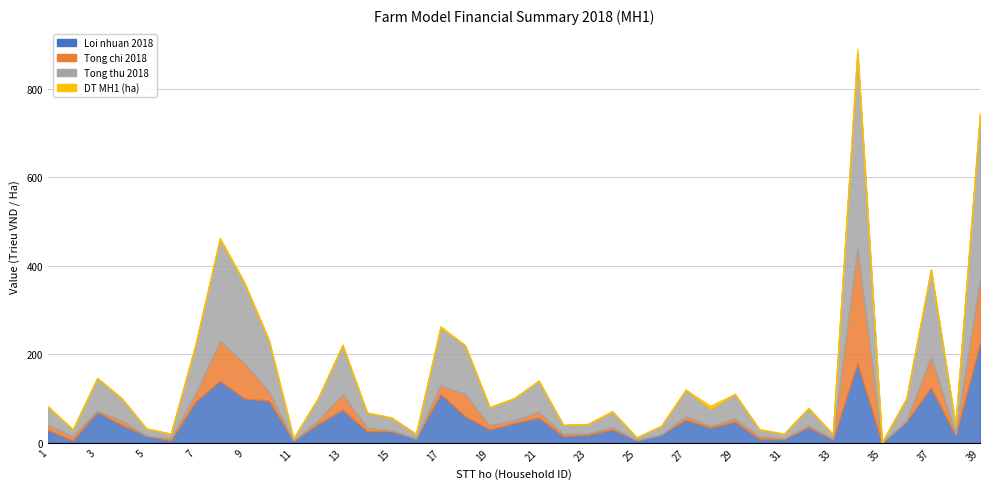

Which series changed the most between 25 and 36?

TONGTHU18